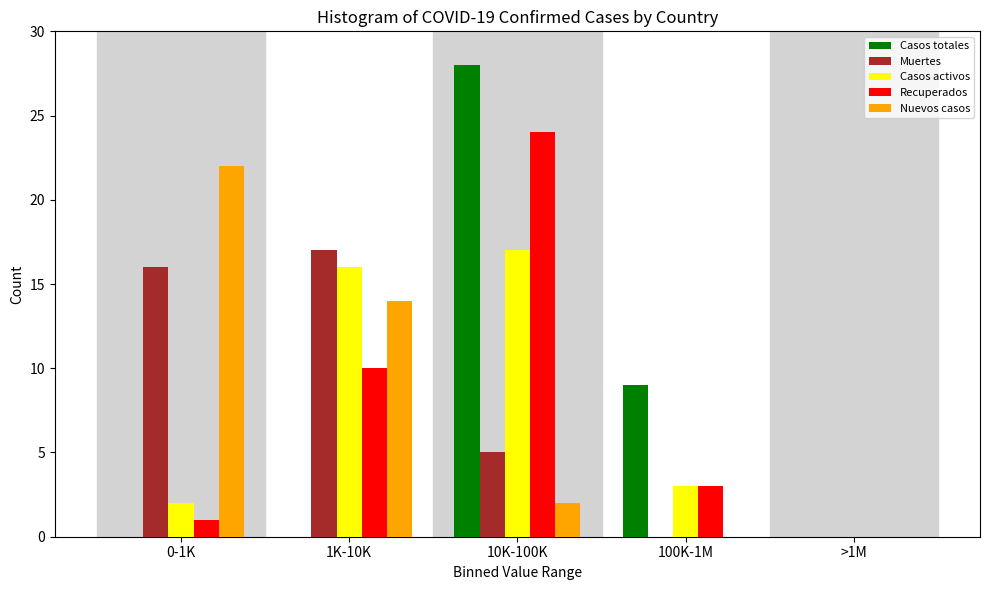

Reading right to left, transcribe all the data shown in this chart.

Casos totales: >1M=0	100K-1M=9	10K-100K=28	1K-10K=0	0-1K=0
Muertes: >1M=0	100K-1M=0	10K-100K=5	1K-10K=17	0-1K=16
Casos activos: >1M=0	100K-1M=3	10K-100K=17	1K-10K=16	0-1K=2
Recuperados: >1M=0	100K-1M=3	10K-100K=24	1K-10K=10	0-1K=1
Nuevos casos: >1M=0	100K-1M=0	10K-100K=2	1K-10K=14	0-1K=22